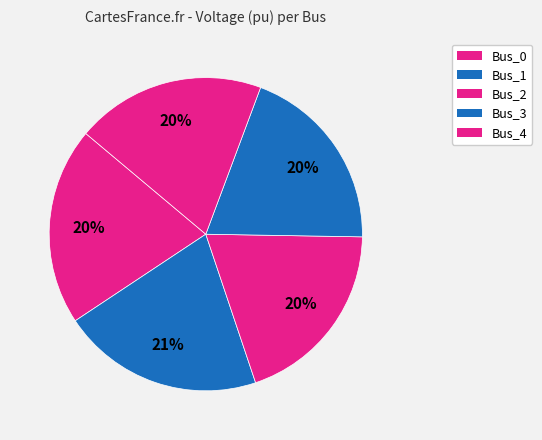

Is there any slice that represents more than half of the pie?

No